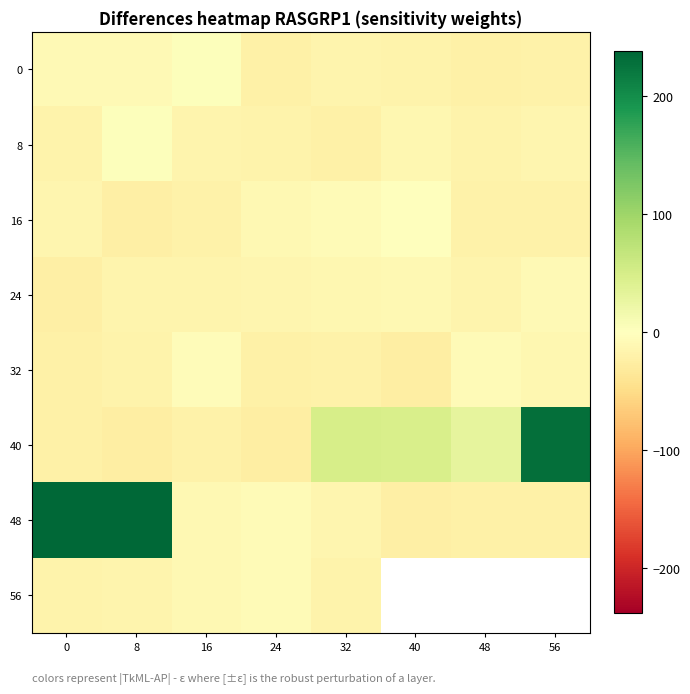

How many data points in 32 are less than -17?

5